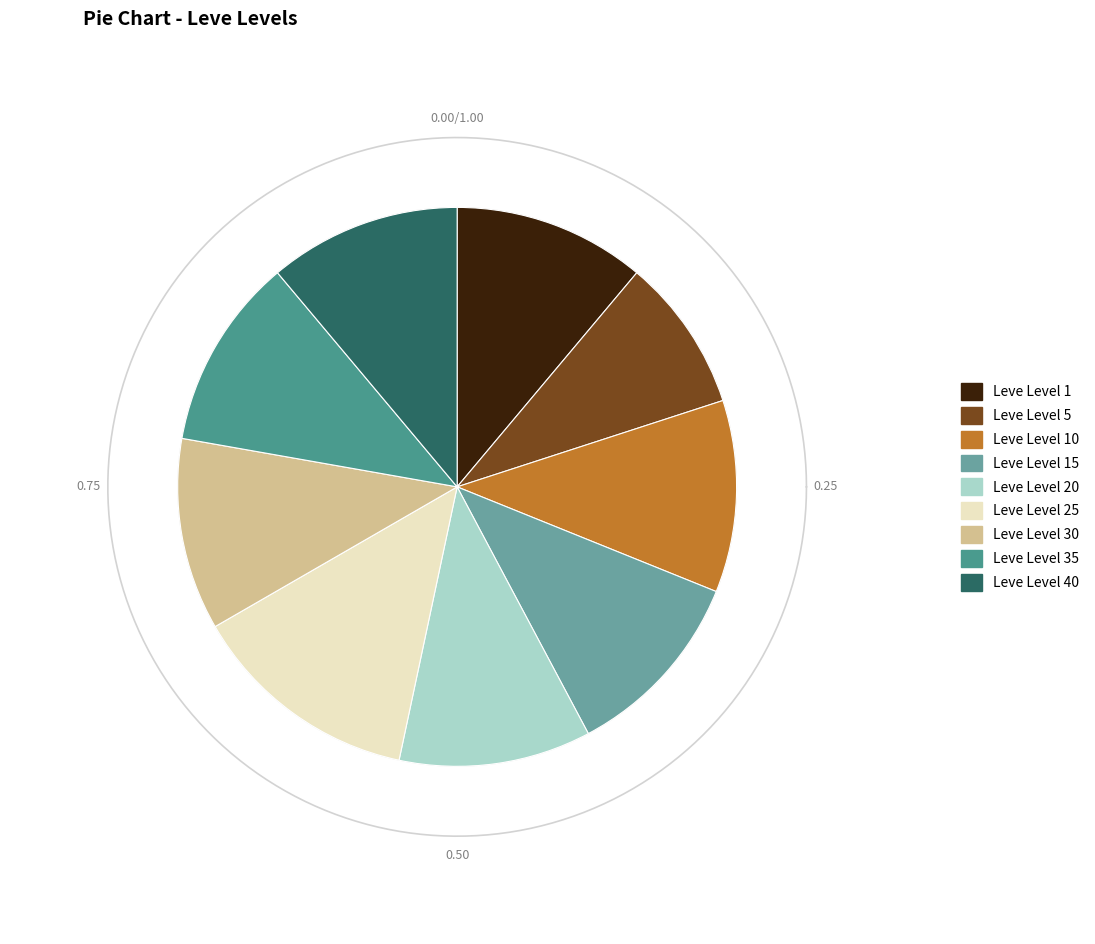

How many slices are in this pie chart?

9